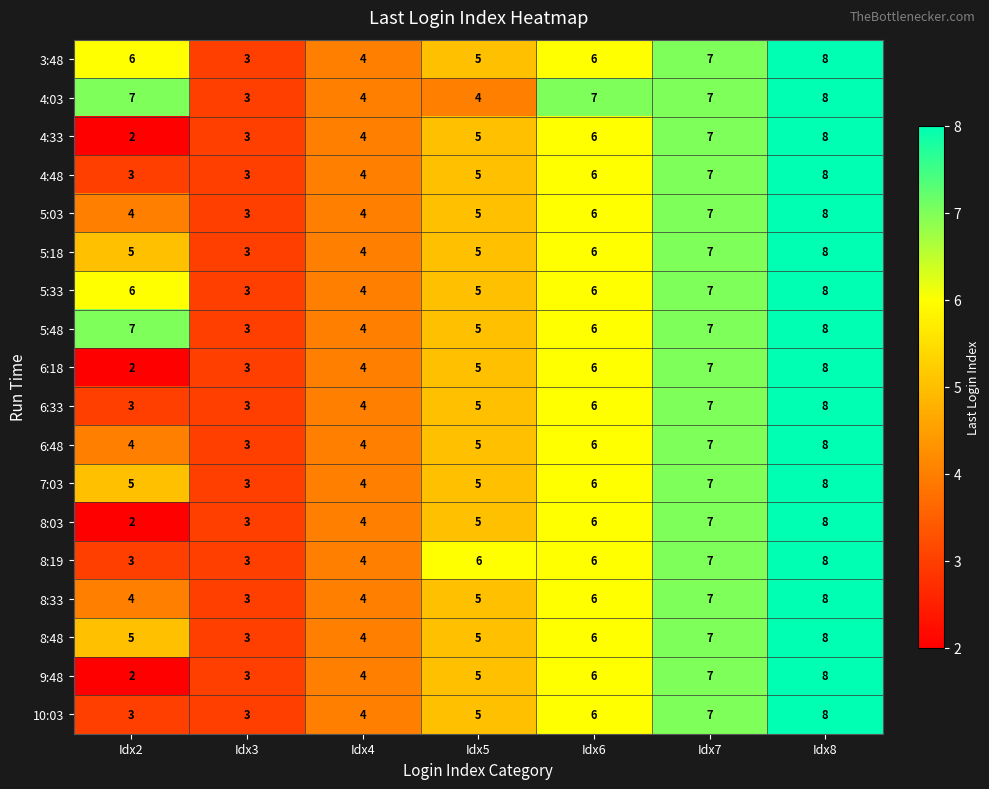

Count the 8:19 values in the range 3 to 7.

6